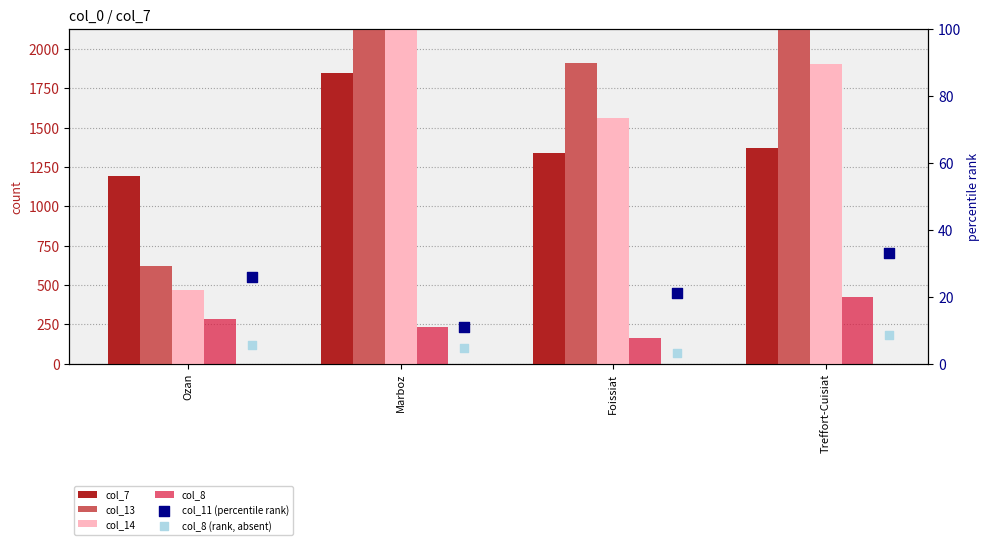

At which category is the sum across all series the highest?

Marboz